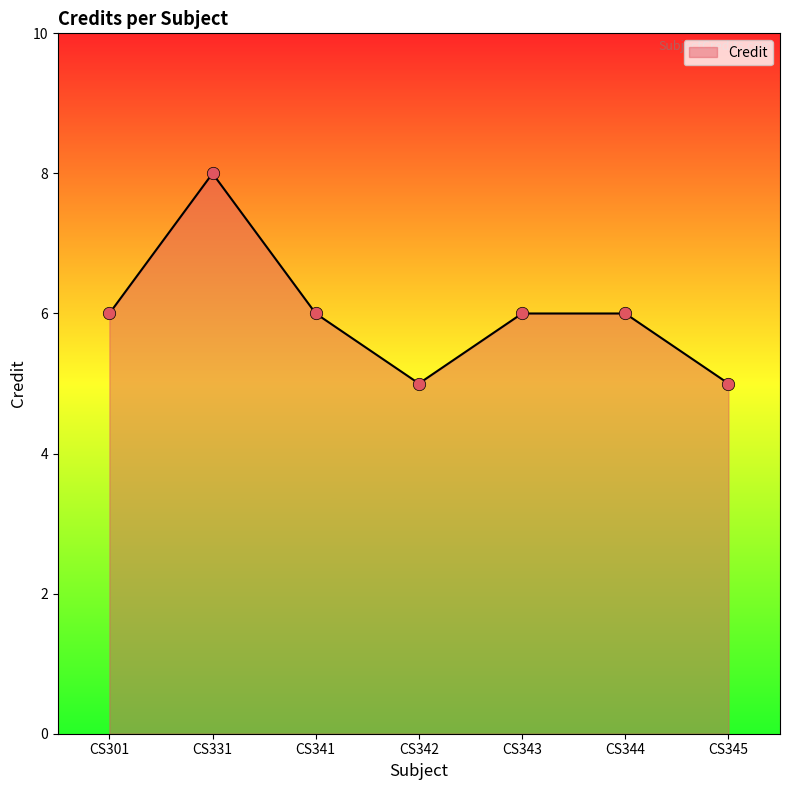

What is the change in value from CS331 to CS343?

-2